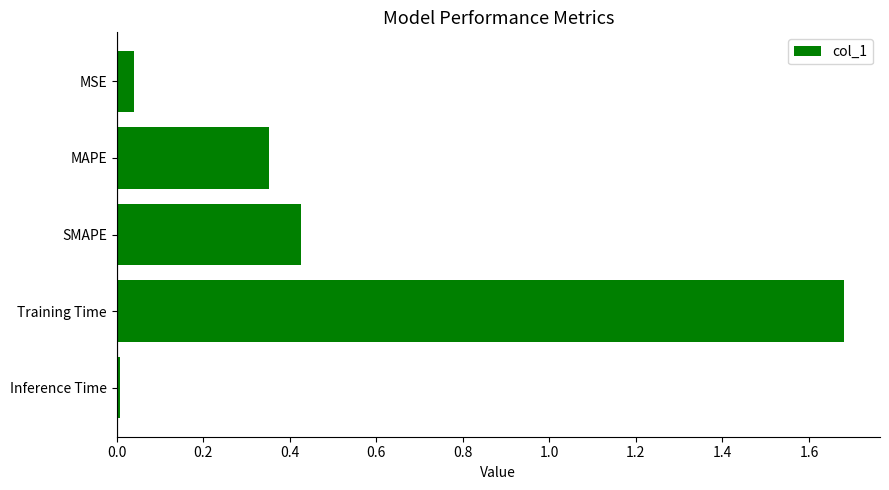

At which category does the chart reach its peak across all series?

Training Time